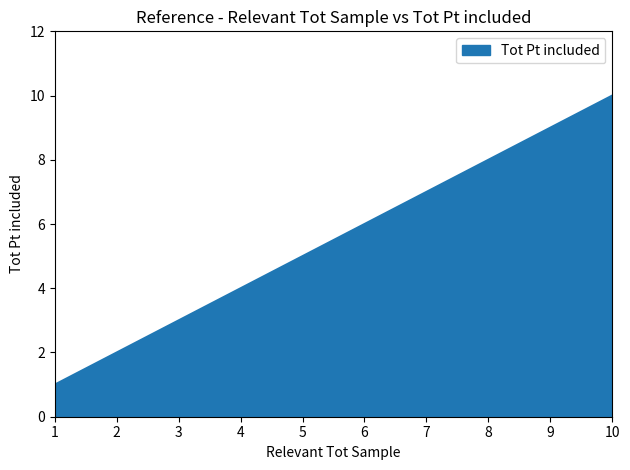

What is the sum of the values at 10 and 5?

15